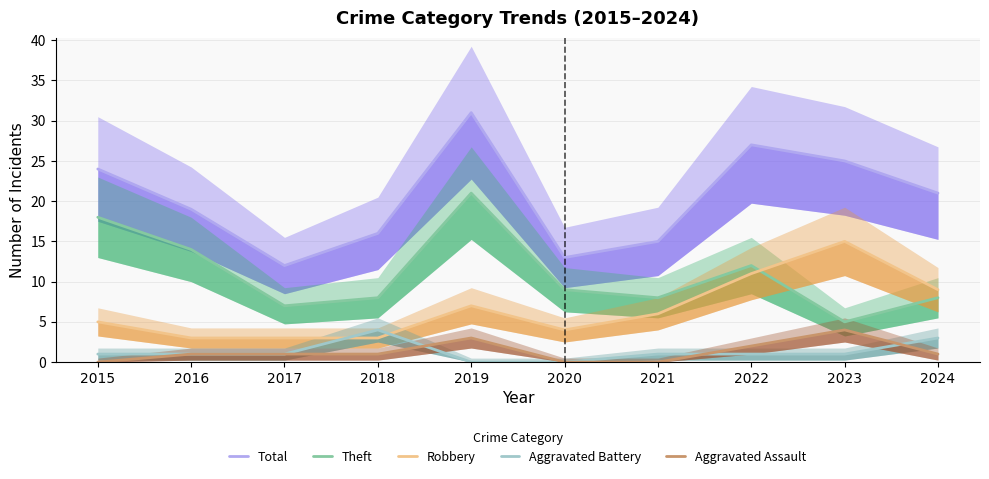

At which category is the sum across all series the highest?

2019